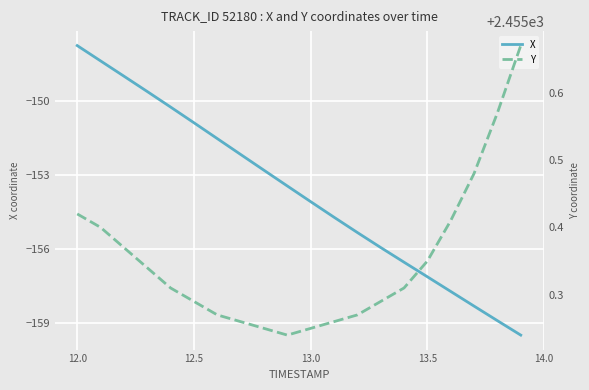

Where does the X series first go above -153?

12.0